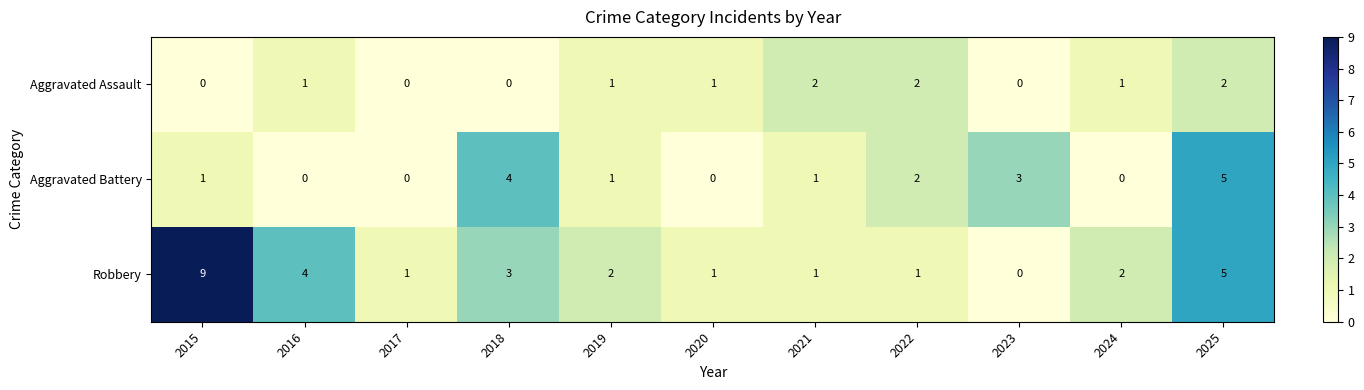

Rank the series by their maximum value, from highest to lowest.

Robbery, Aggravated Battery, Aggravated Assault